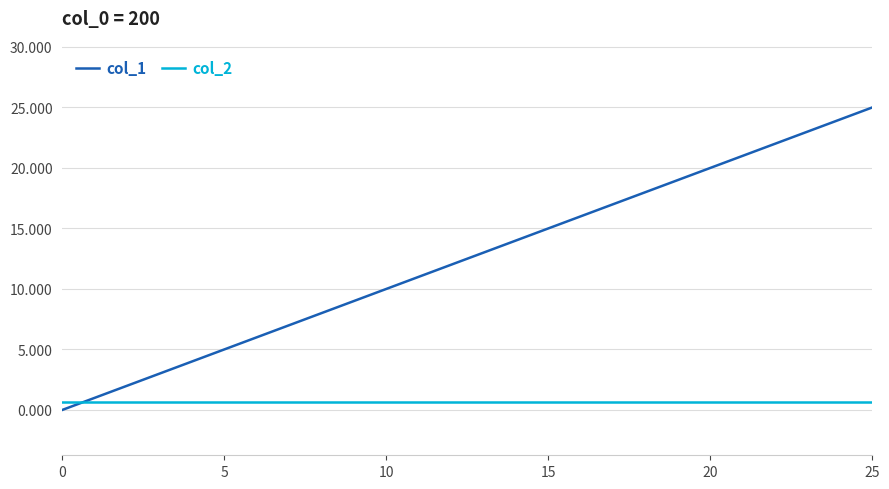

Which series ends up on top after the final intersection of col_1 and col_2?

col_1